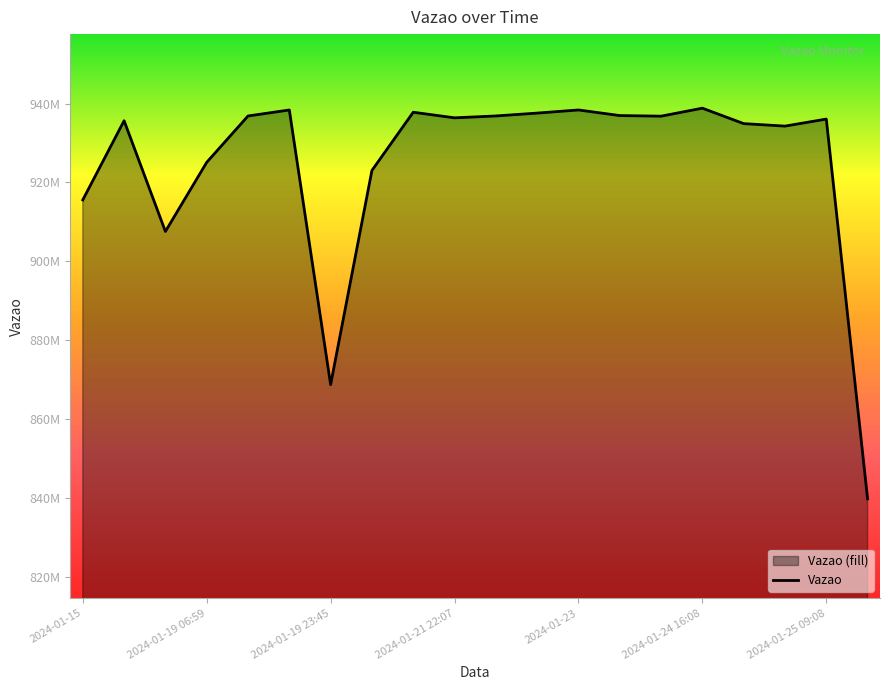

At which label is the value closest to 889316836?

2024-01-19 23:45